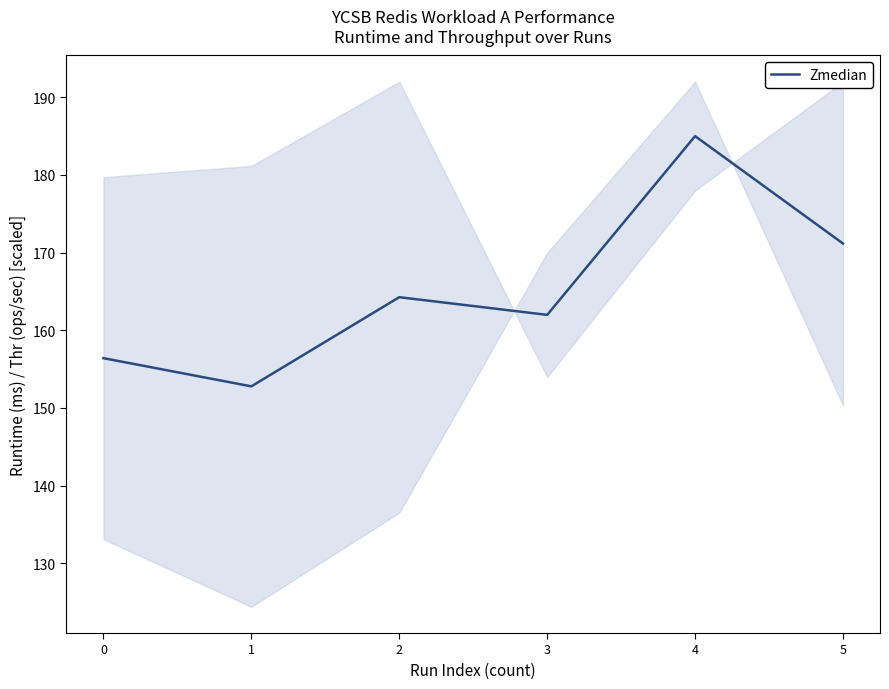

How many values are below 164?

3